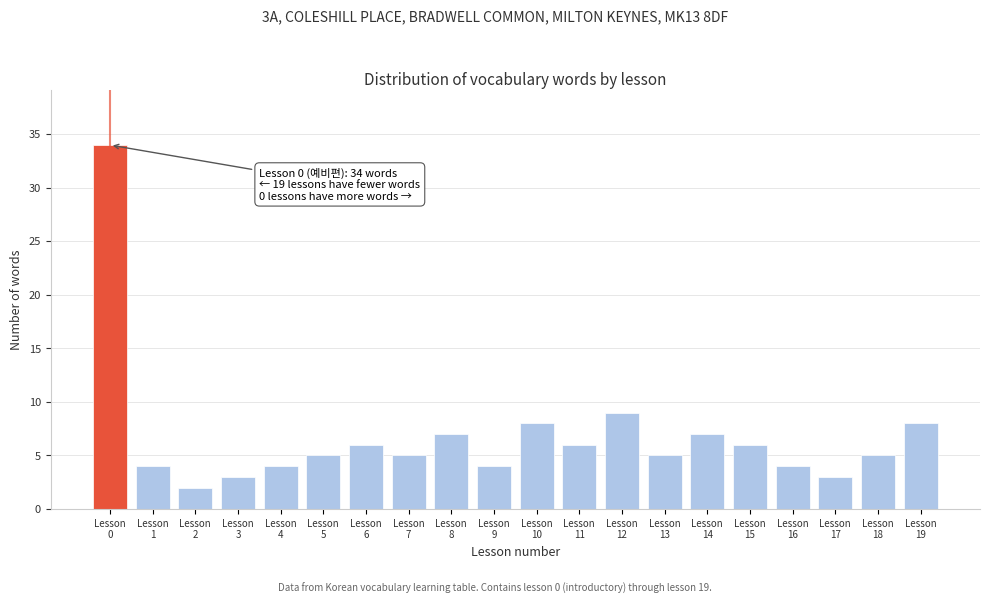

Reading right to left, list all the values displayed in this chart.

8	5	3	4	6	7	5	9	6	8	4	7	5	6	5	4	3	2	4	34